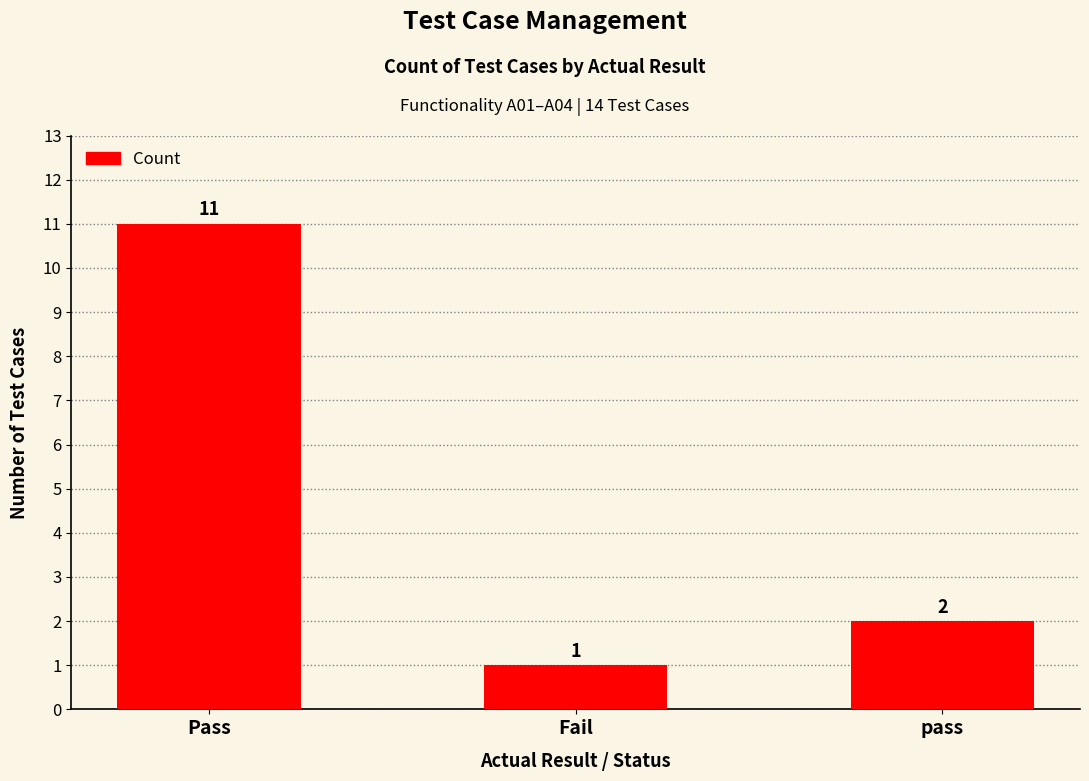

What is the average value?

5